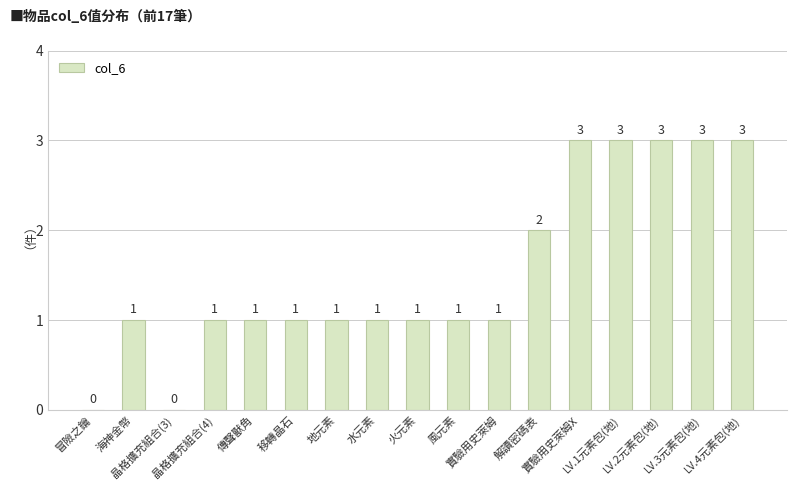

How many values are between 1 and 3?

15